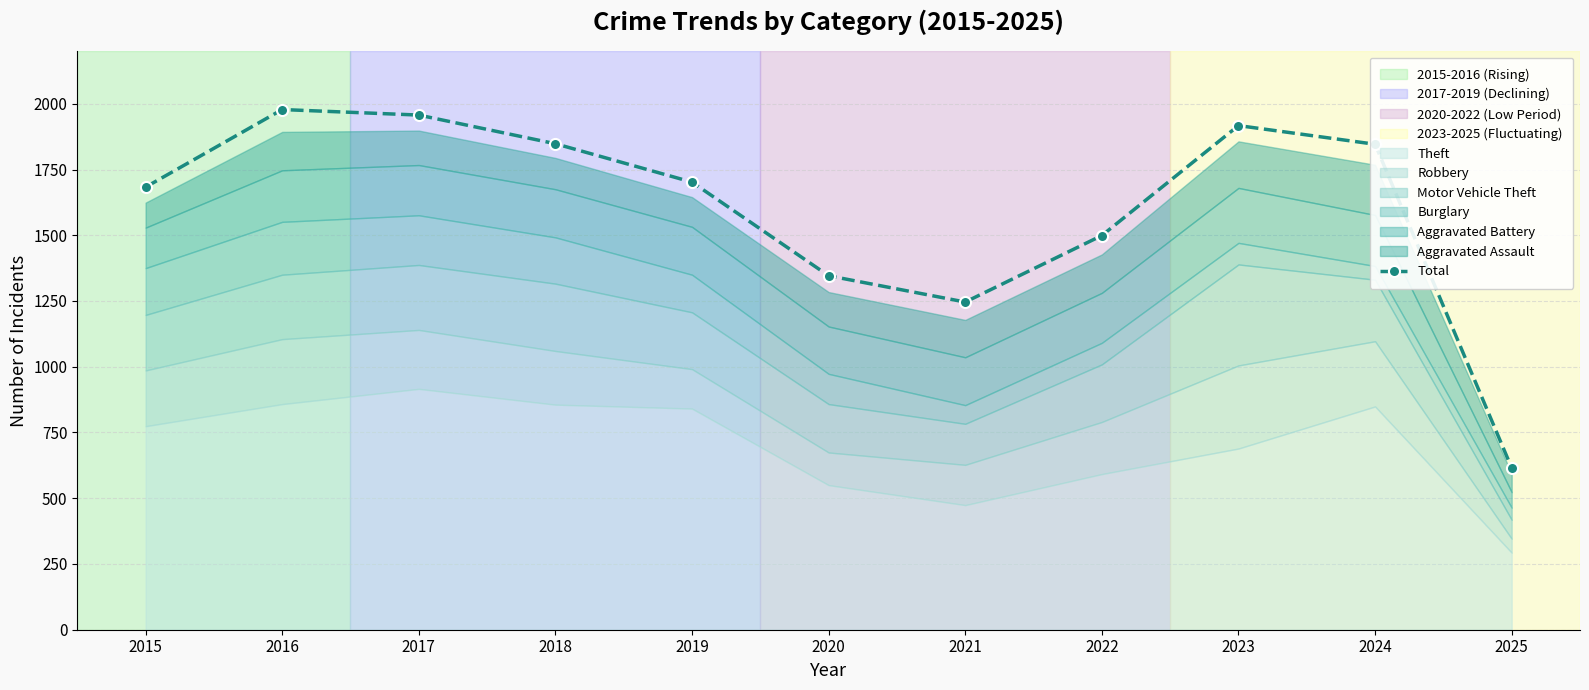

True or false: there are more than 2 points higher than both neighbors.

False